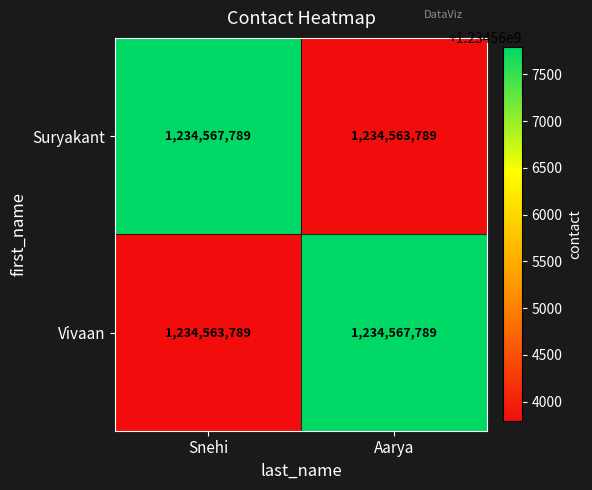

Is it true that Suryakant equals 1234563789 at Aarya?

True